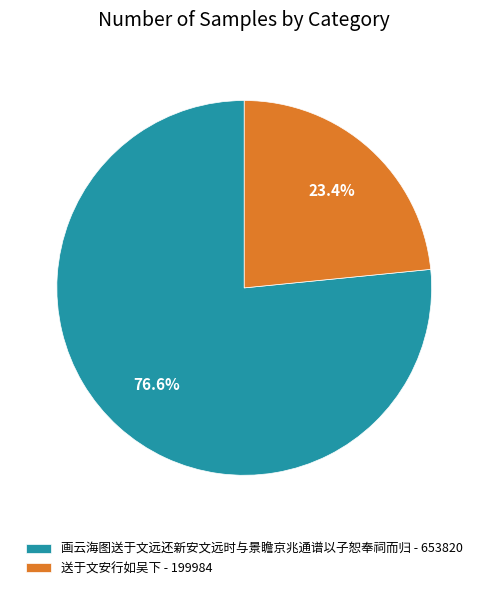

What portion of the pie excludes 画云海图送于文远还新安文远时与景瞻京兆通谱以子恕奉祠而归?

23.4%